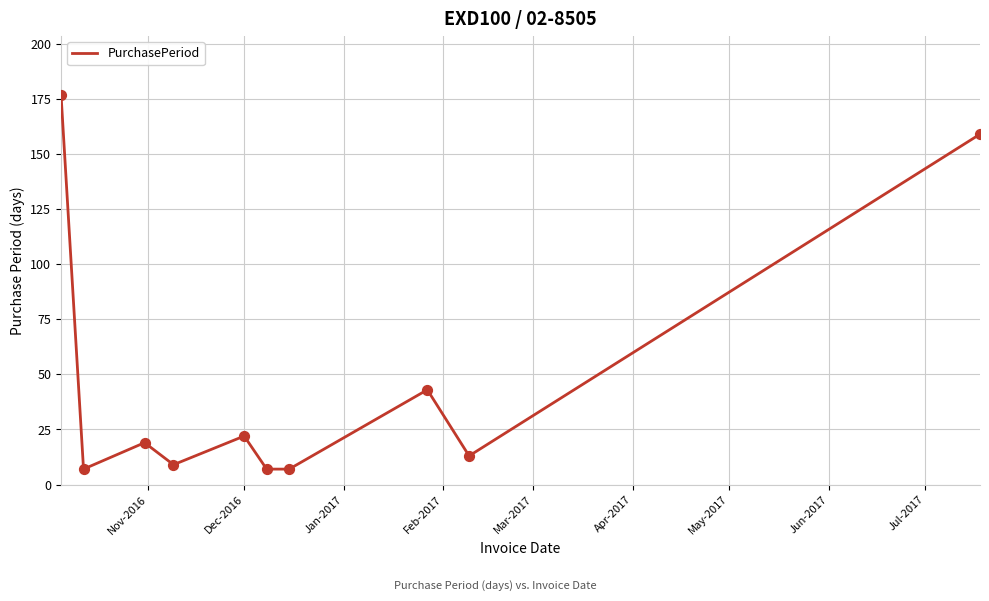

What is the minimum value shown in the chart?

7